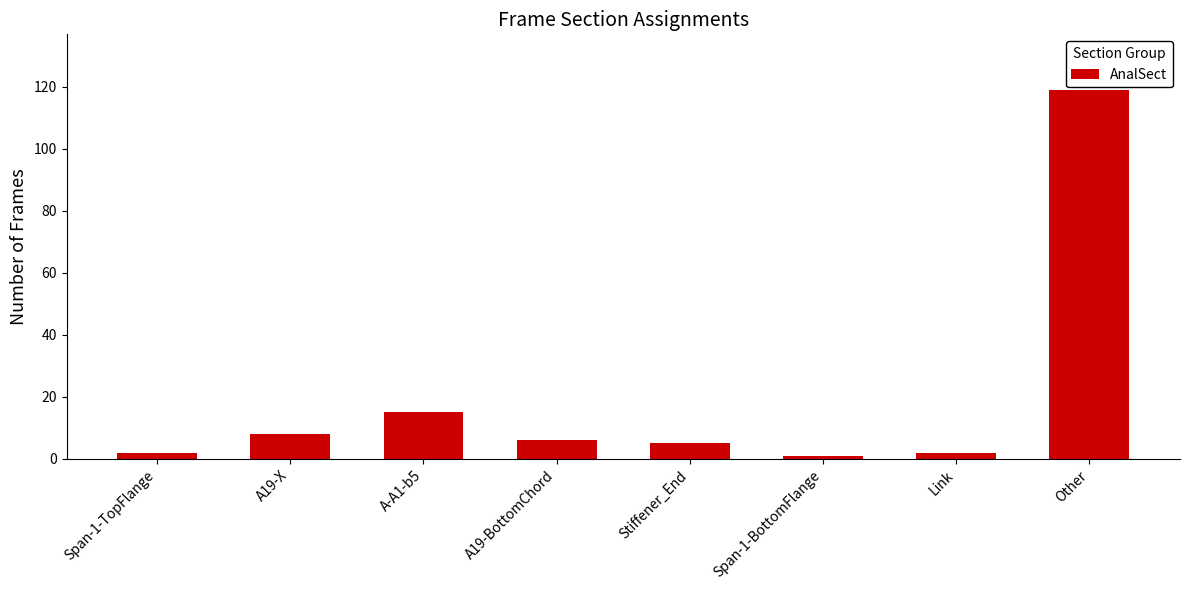

Are the bars horizontal?

No